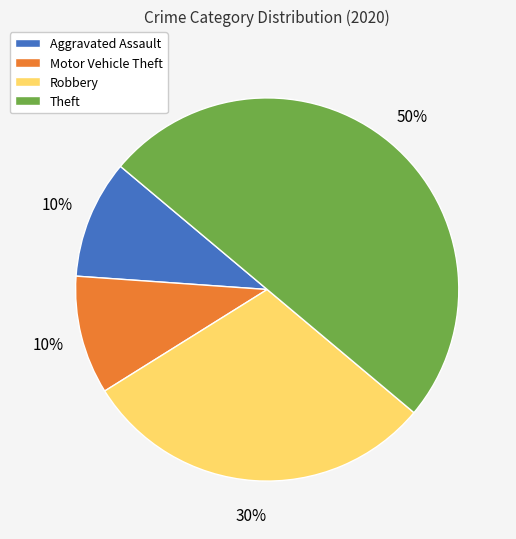

What percentage is the Aggravated Assault slice, to the nearest percent?

10%